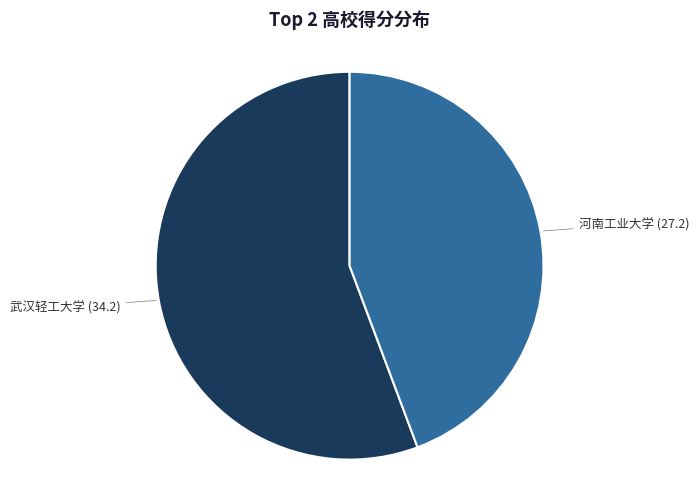

How many slices are in this pie chart?

2